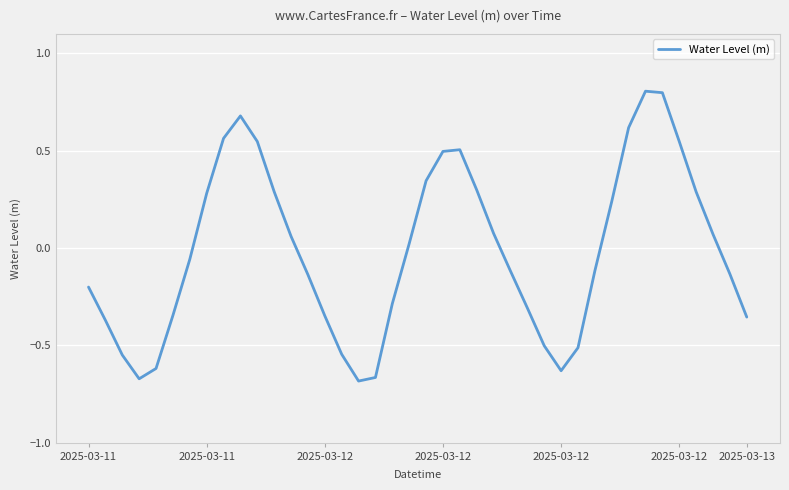

How many categories are shown in the chart?

40